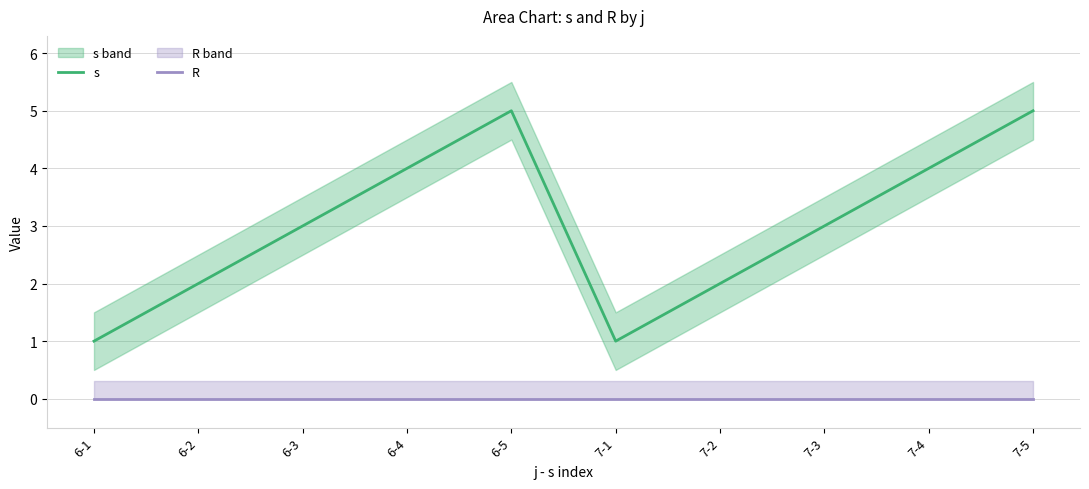

Reading left to right, transcribe all the data shown in this chart.

s: 6-1=1	6-2=2	6-3=3	6-4=4	6-5=5	7-1=1	7-2=2	7-3=3	7-4=4	7-5=5
R: 6-1=0	6-2=0	6-3=0	6-4=0	6-5=0	7-1=0	7-2=0	7-3=0	7-4=0	7-5=0